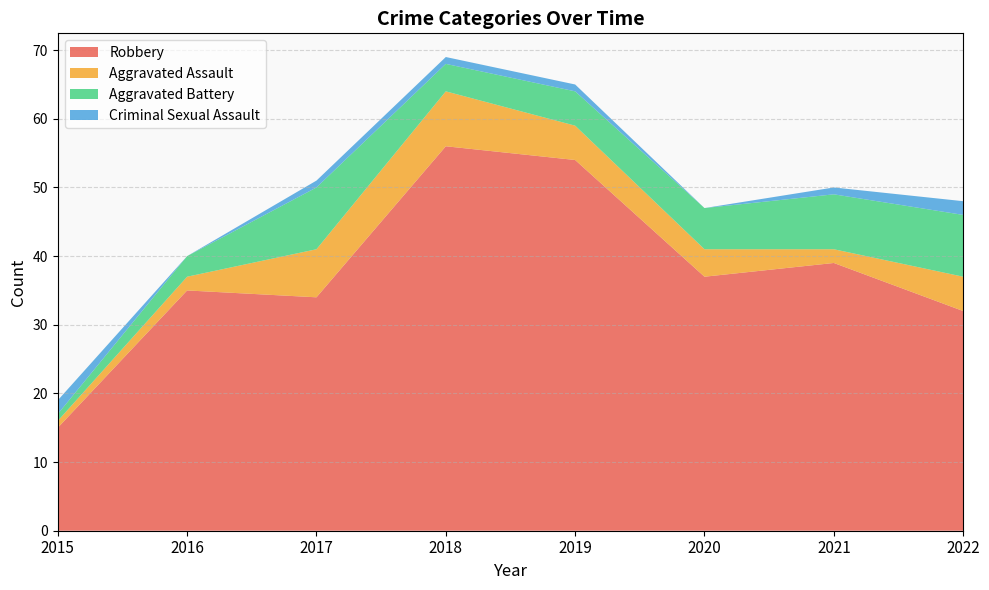

Is it true that Robbery equals 56 at 2018?

True